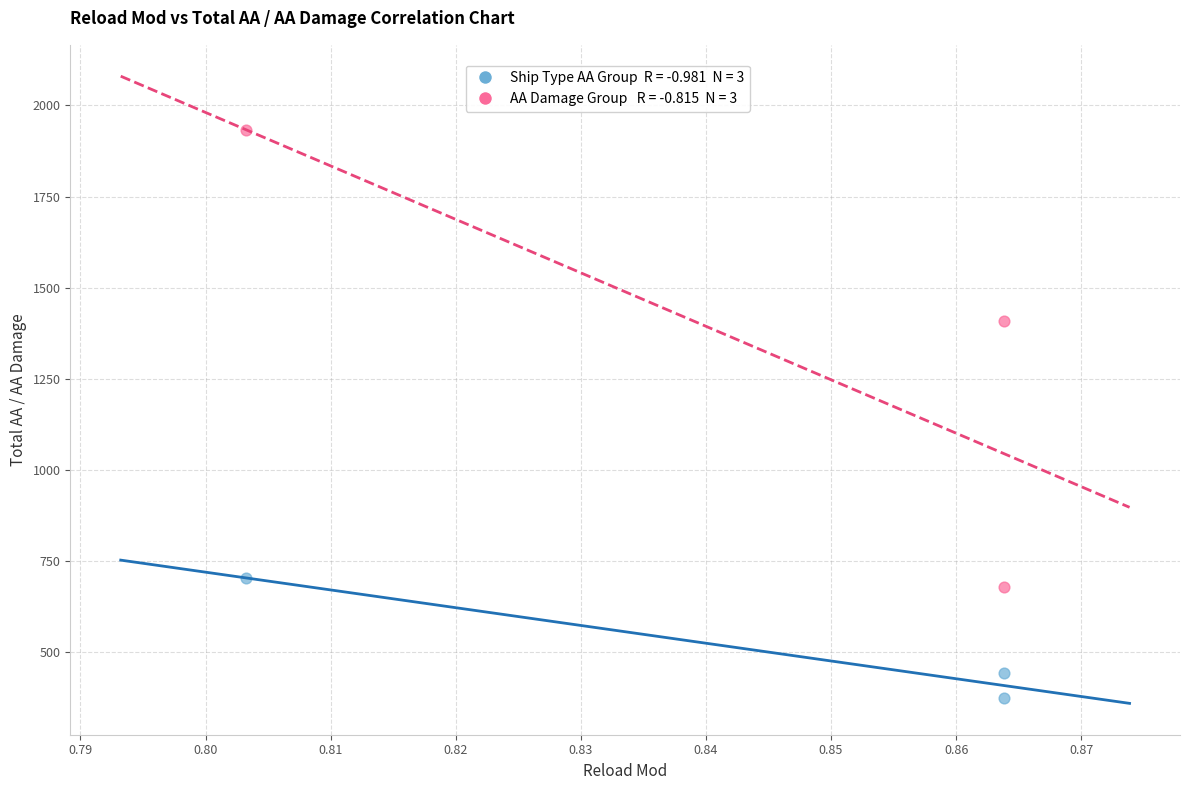

Across all series, what Y value is closest to 1154?

1409.2